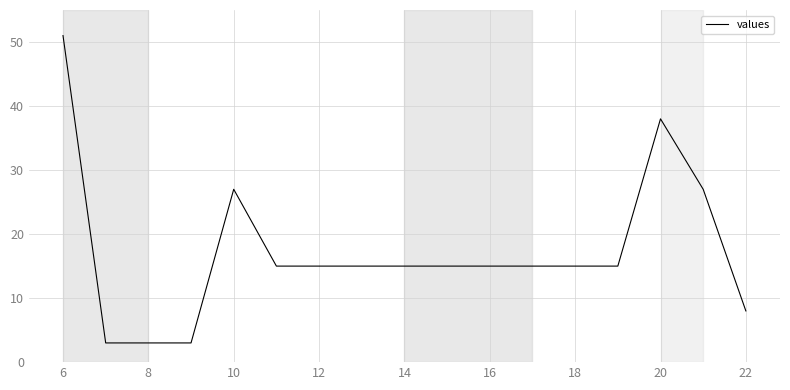

What is the difference between the maximum and minimum values?

48